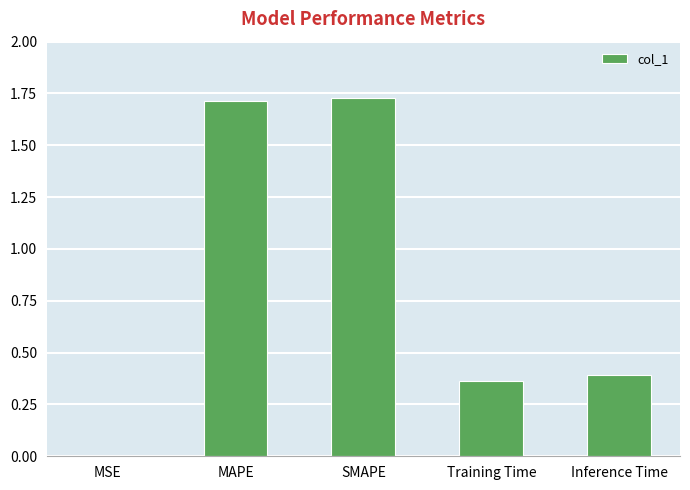

What is the change in value from MSE to MAPE?

+1.7